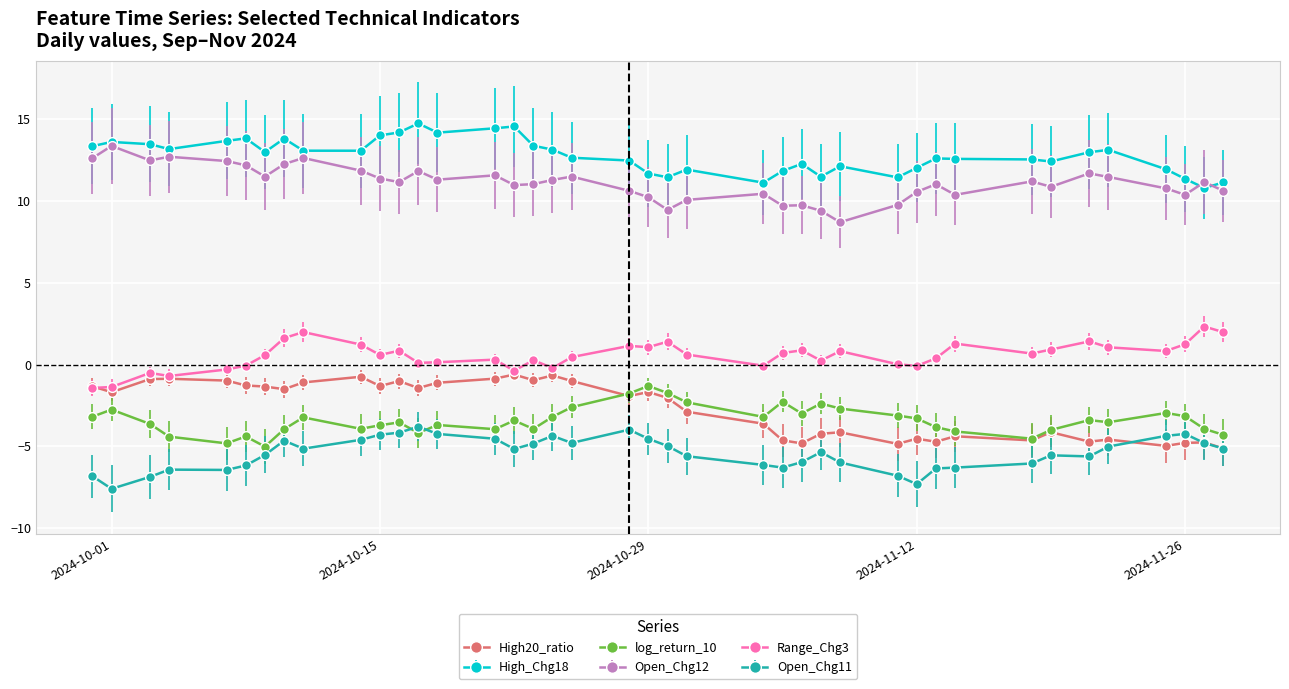

What is the difference between the maximum and minimum values in the Range_Chg3 series?

3.8